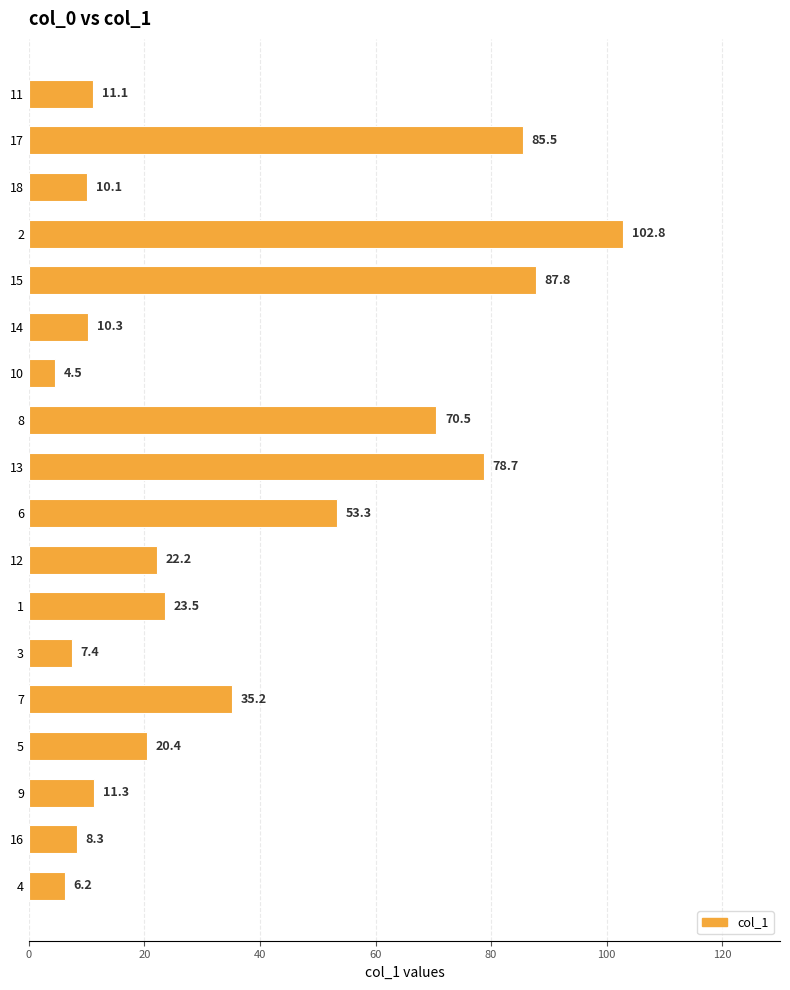

True or false: the data shows 4.4 at 18.

False